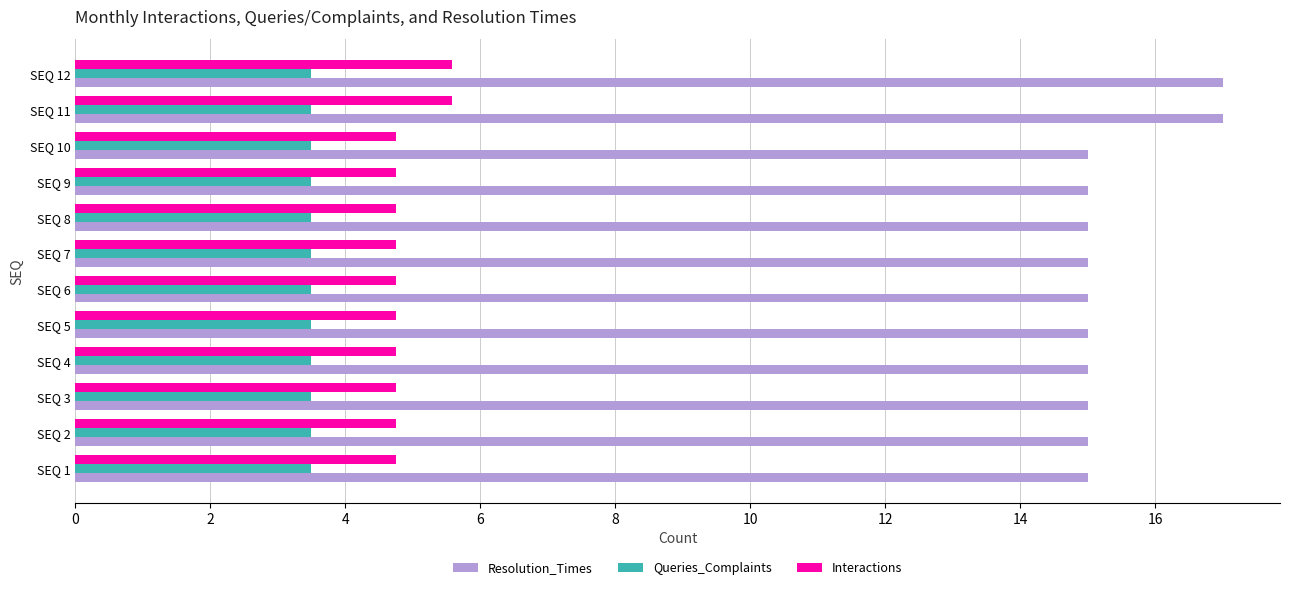

At how many categories does at least one series exceed 8?

12